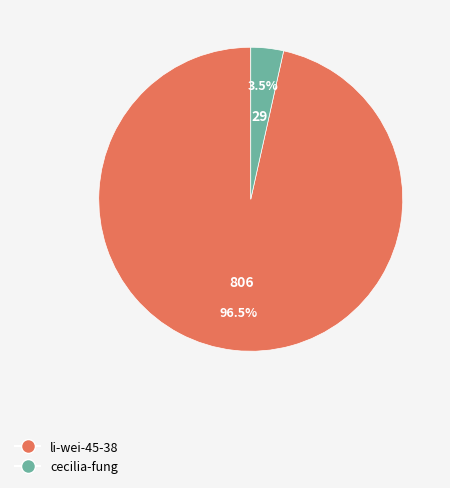

Which slice represents more than half of the pie?

li-wei-45-38